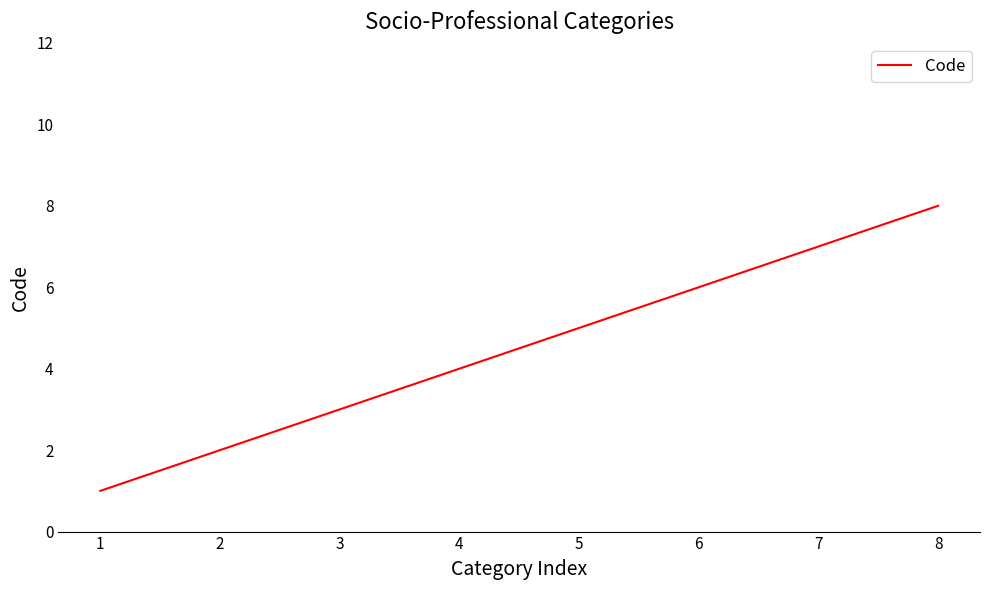

What is the change in value from 3 to 7?

+4